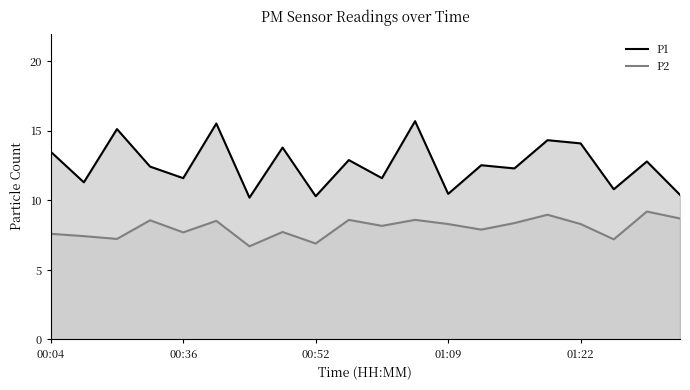

Reading left to right, extract all data points from this chart.

P1: 13.5	11.3	15.1	12.4	11.6	15.5	10.2	13.8	10.3	12.9	11.6	15.7	10.5	12.5	12.3	14.3	14.1	10.8	12.8	10.4
P2: 7.6	7.4	7.2	8.6	7.7	8.5	6.7	7.7	6.9	8.6	8.2	8.6	8.3	7.9	8.4	9.0	8.3	7.2	9.2	8.7